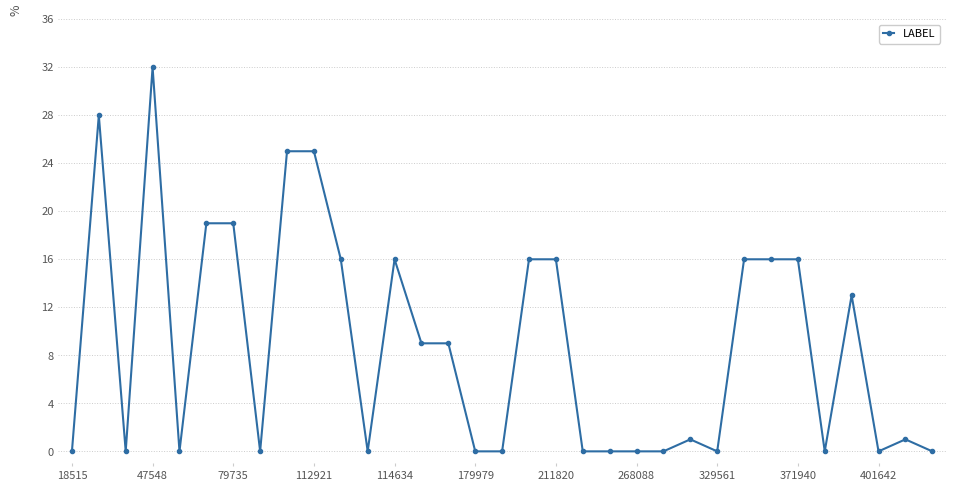

How many lines are shown in the chart?

1